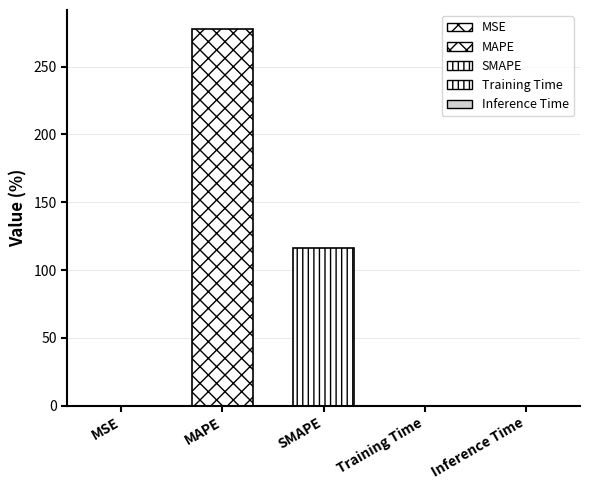

Reading left to right, what are all the values shown in this chart?

0.1	277.8	116.3	0.1	0.1